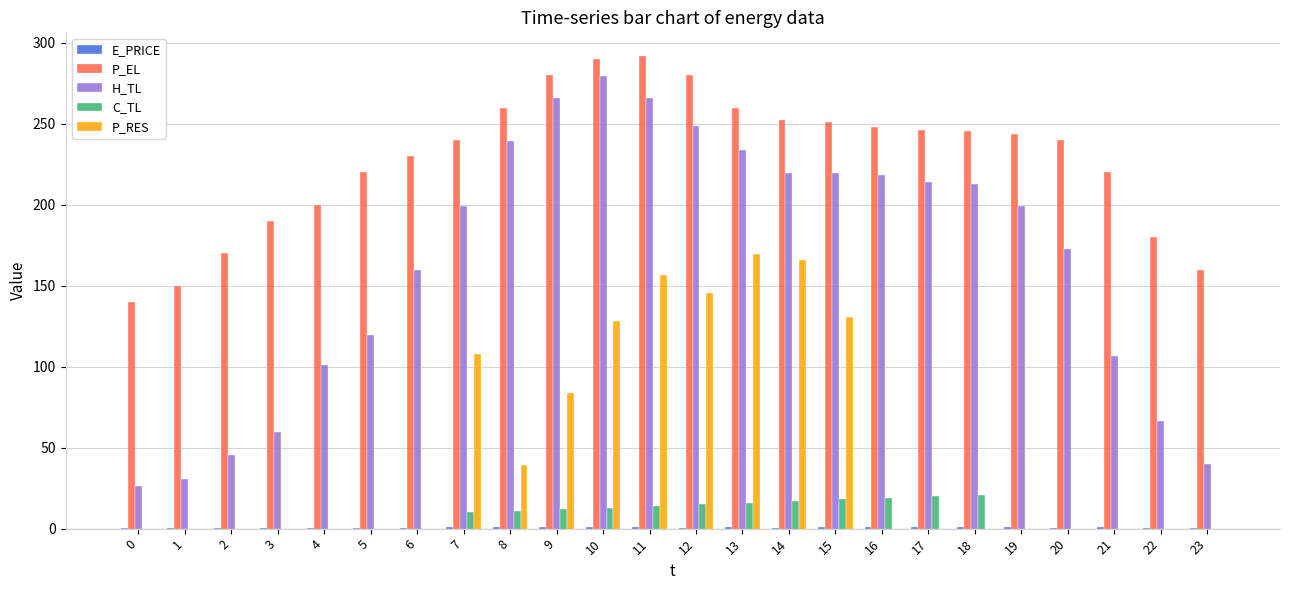

True or false: P_RES has a value of 156.8 at 11.

True